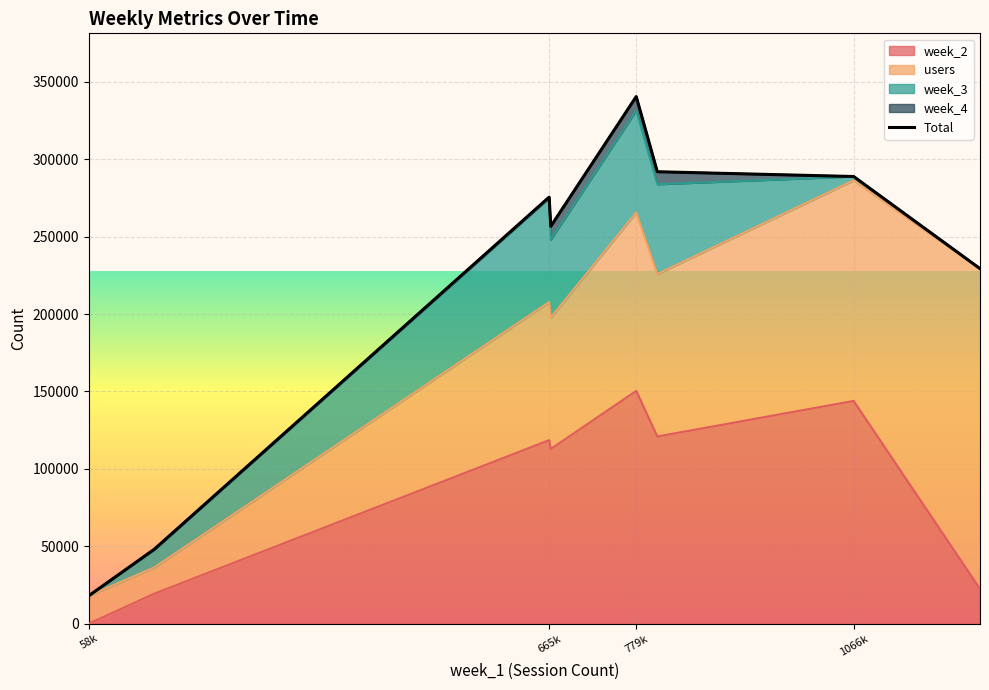

The value of week_2 at 58k is 0. True or false?

True